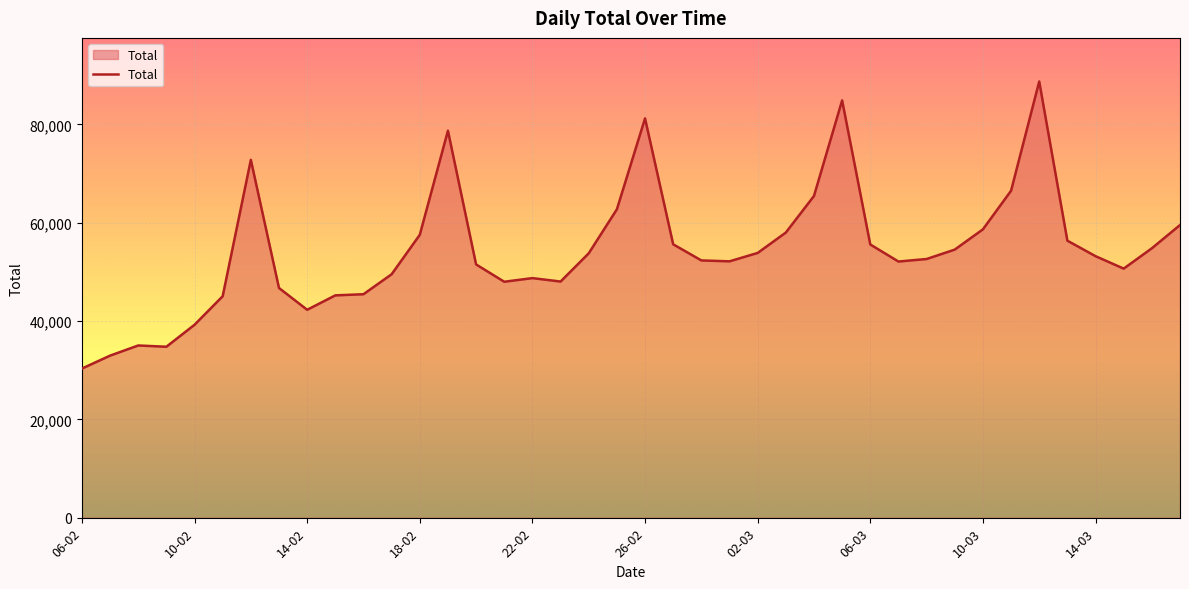

How many categories are shown in the chart?

40